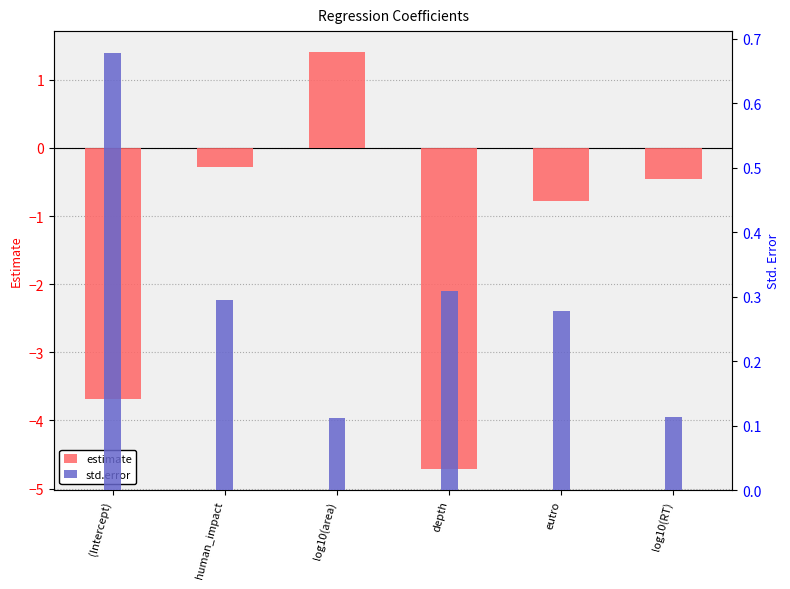

What is the label of the 5th bar from the left?

eutro